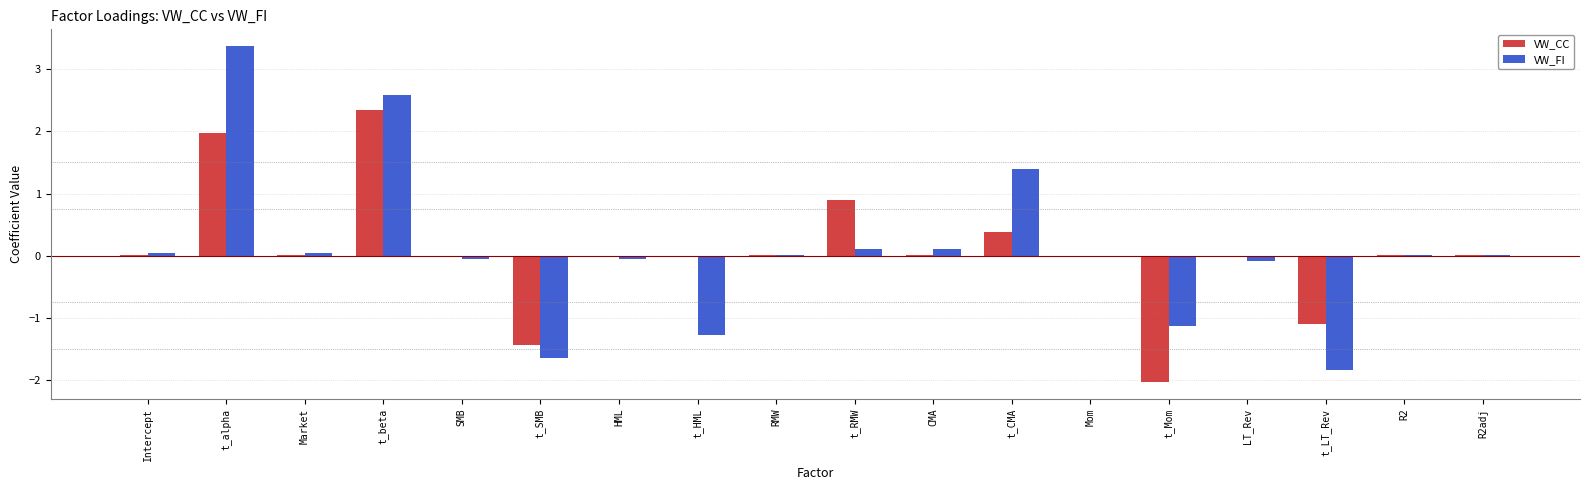

How many categories are shown in the chart?

18